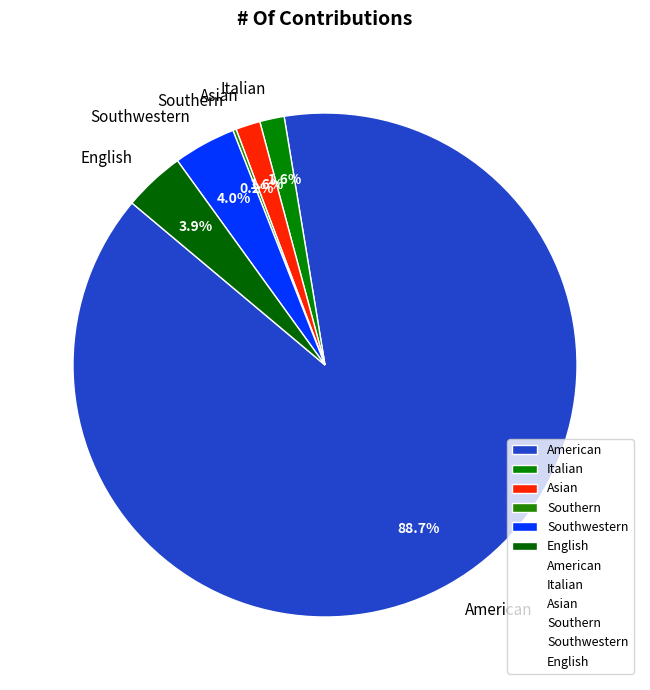

Does American account for over 50% of the chart?

Yes